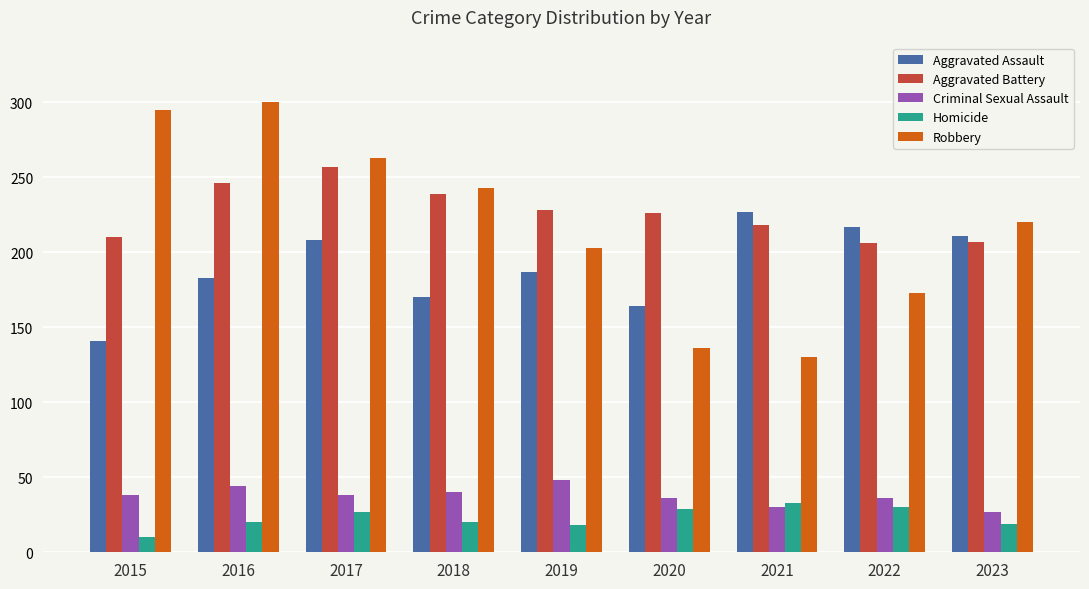

List the series in order of their peak value, highest first.

Robbery, Aggravated Battery, Aggravated Assault, Criminal Sexual Assault, Homicide